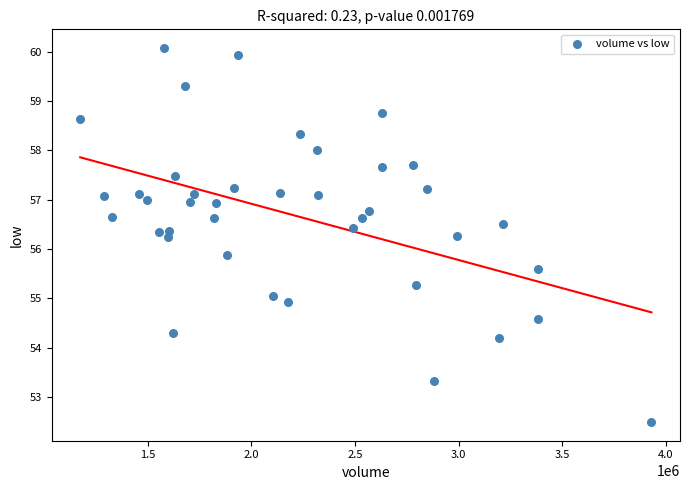

What Y value in the scatter plot is closest to 56?

55.9